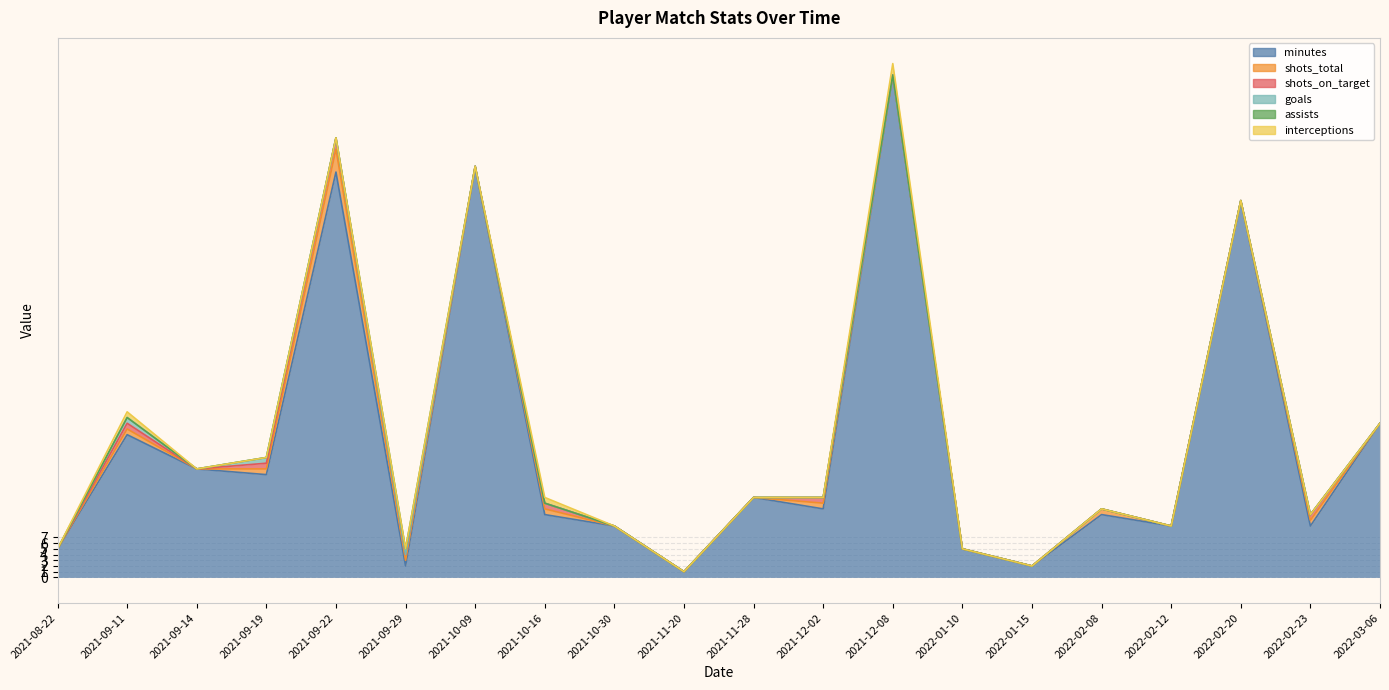

Where is the first local maximum for shots_total?

2021-09-11